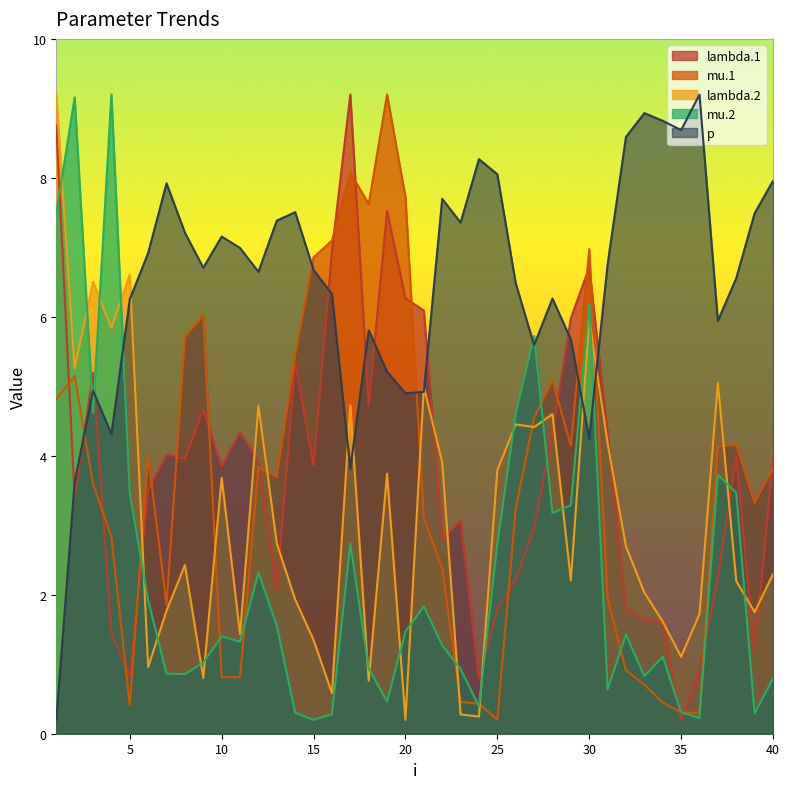

At which category is the sum across all series the highest?

1